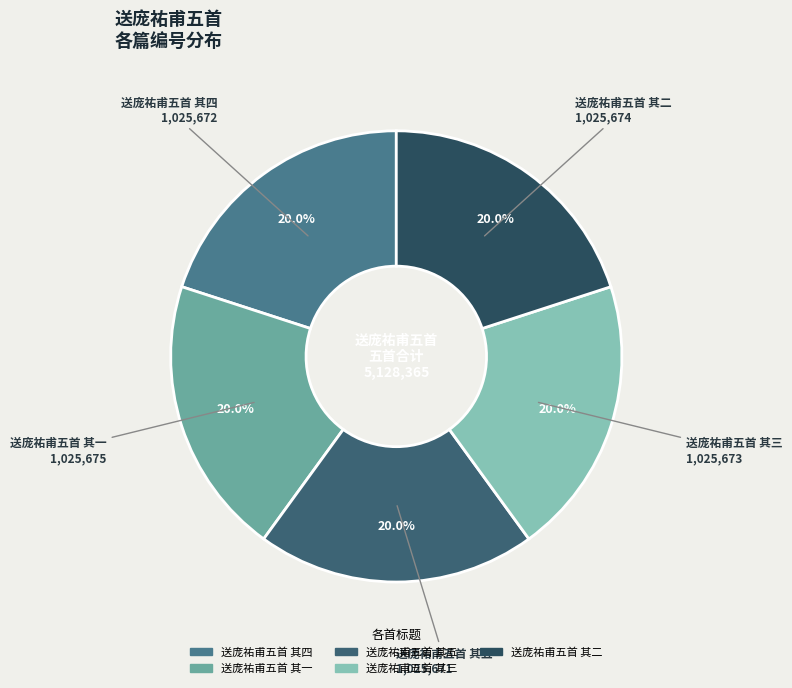

Does 送庞祐甫五首 其五 account for over 50% of the chart?

No